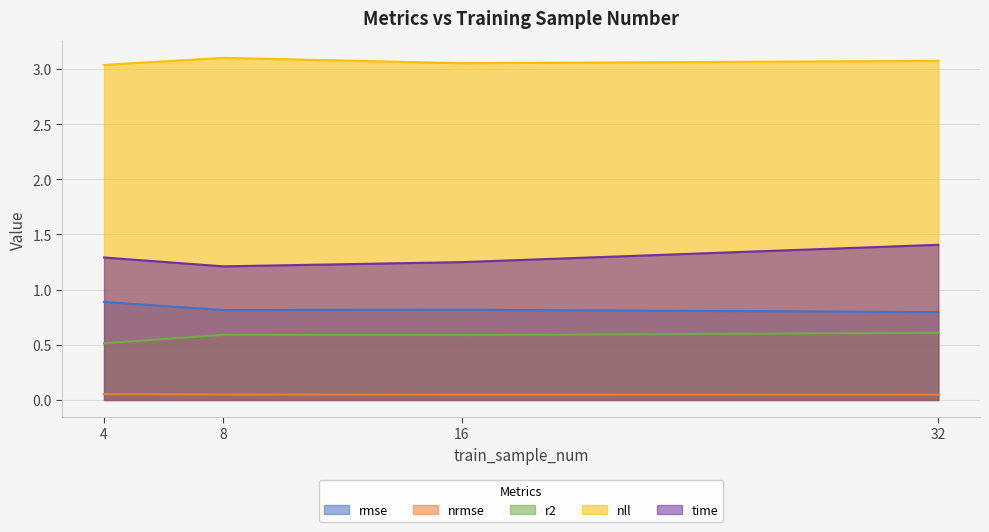

Rank the categories by r2 value from lowest to highest.

4, 16, 8, 32